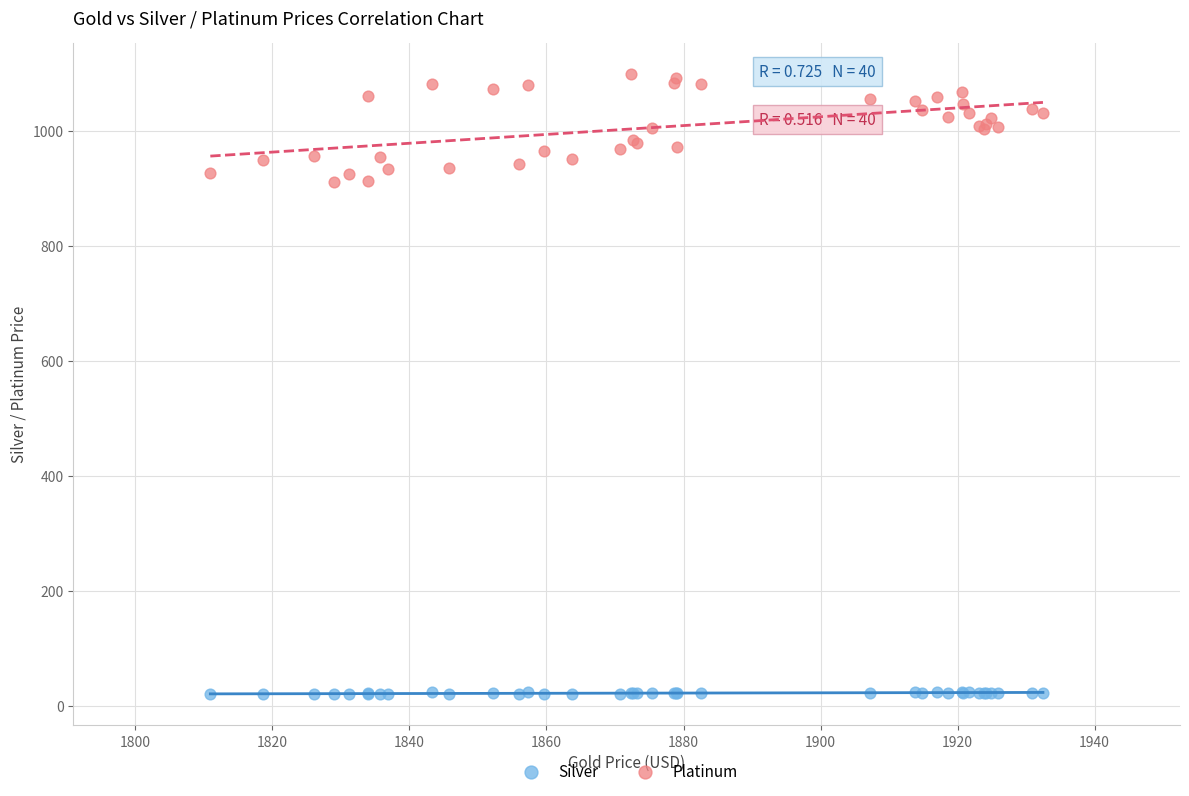

Which series has the largest Y range (max minus min)?

Platinum